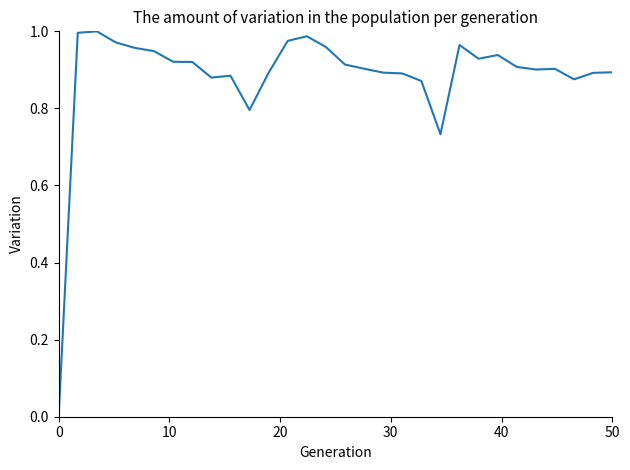

Is it true that the value at 50 is 0.9?

True